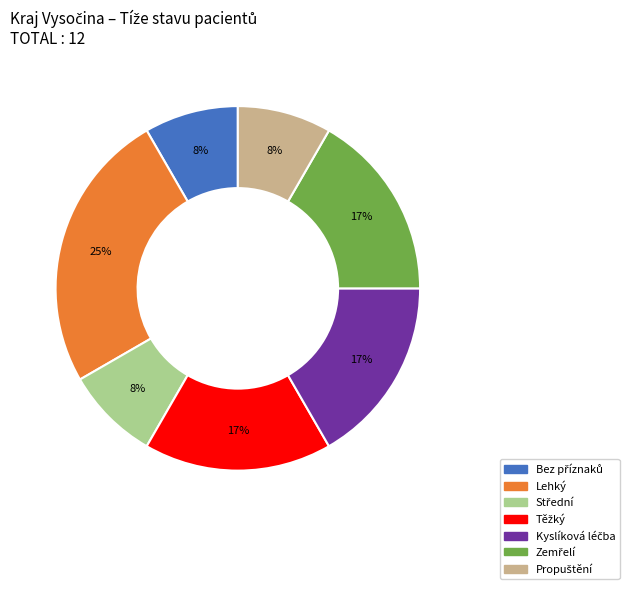

Which slice is the largest?

Lehký